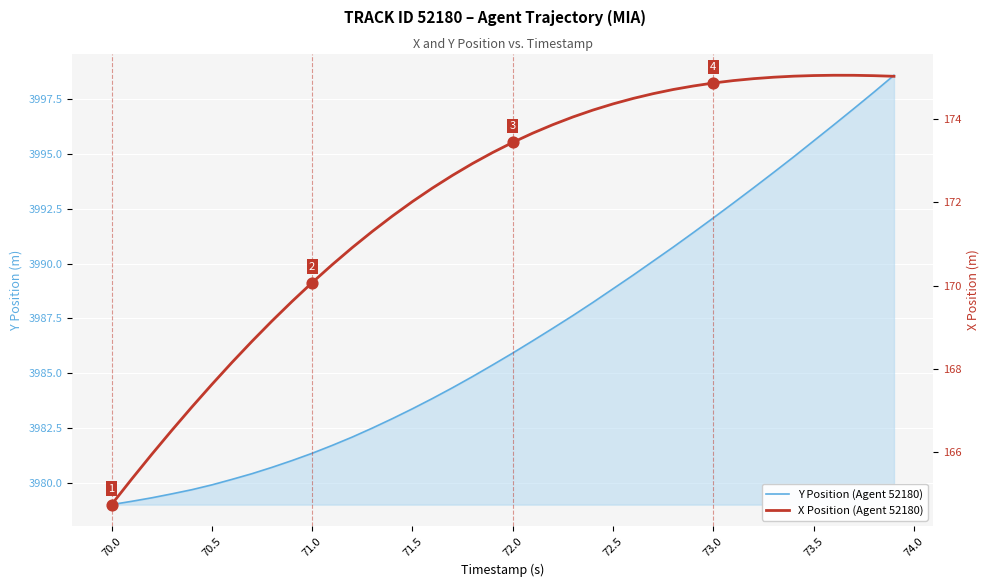

Which series reaches the maximum Y coordinate?

Y Position (Agent 52180)